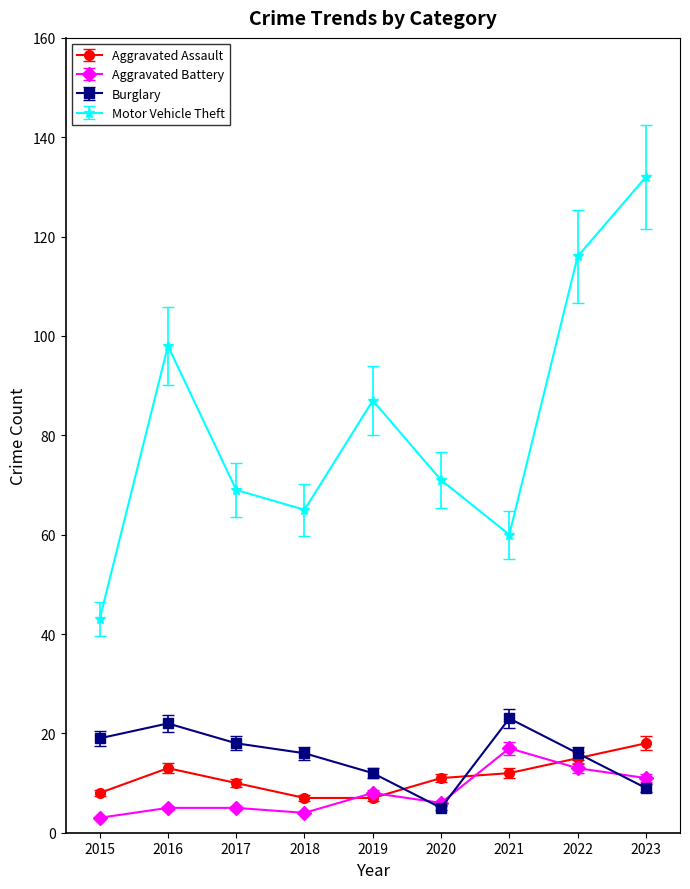

Between 2015 and 2021, which series saw the biggest shift?

Motor Vehicle Theft